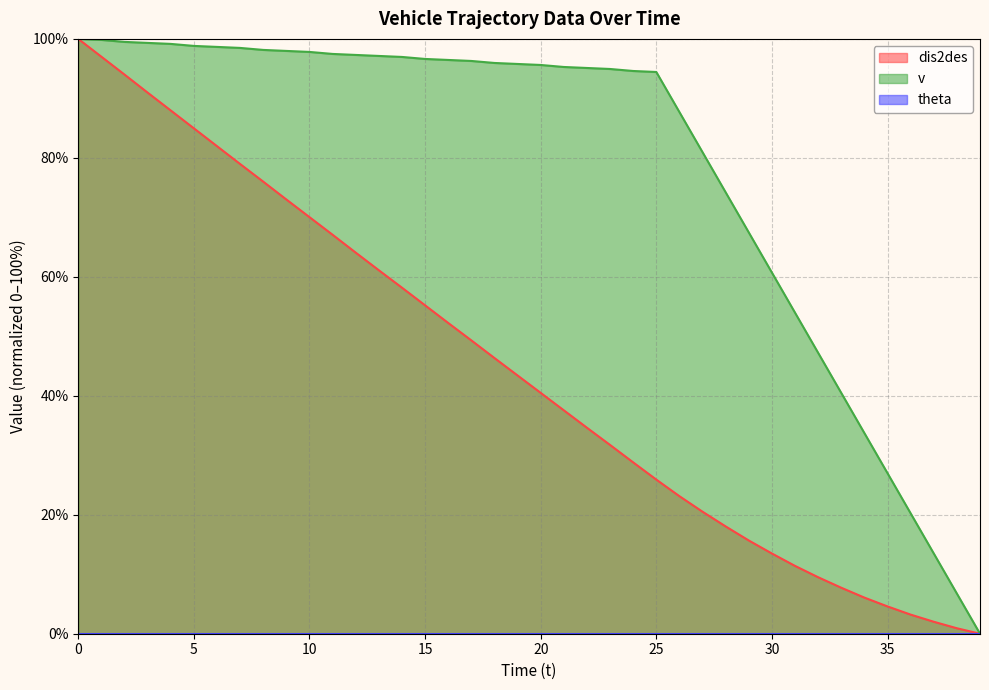

True or false: dis2des has a value of 0.9 at 38.

True